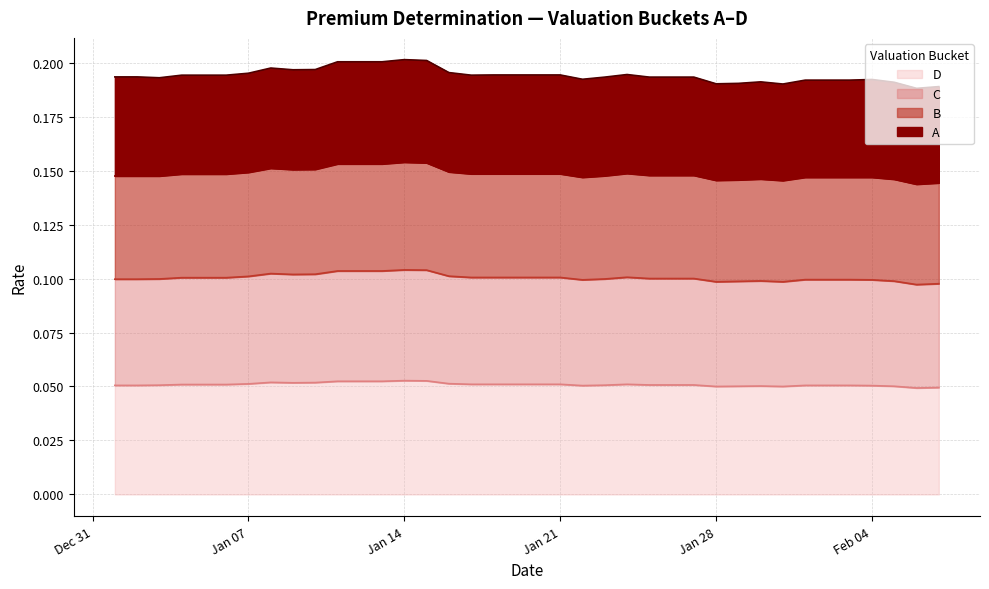

List the series in order of their peak value, highest first.

A, B, C, D